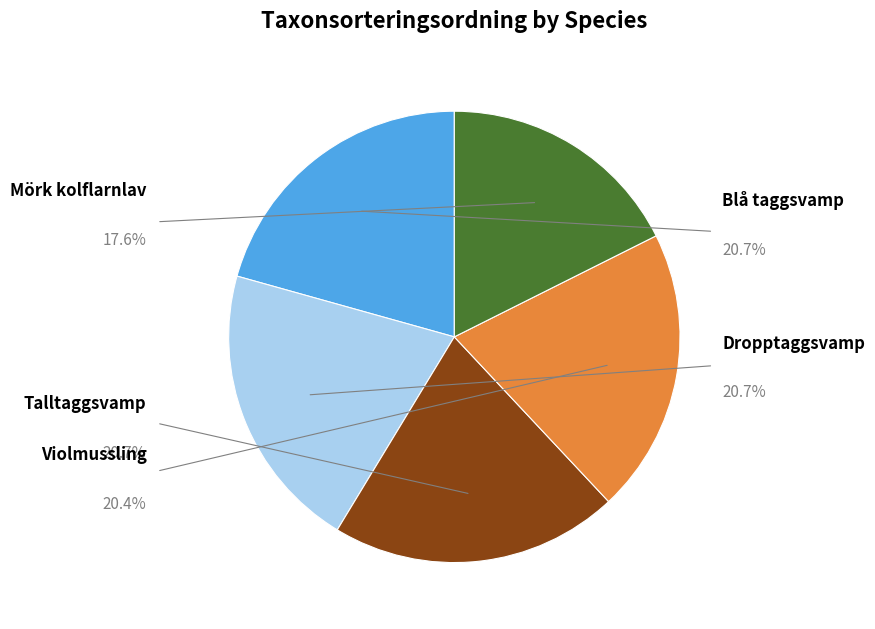

True or false: Violmussling accounts for 29% of the total.

False